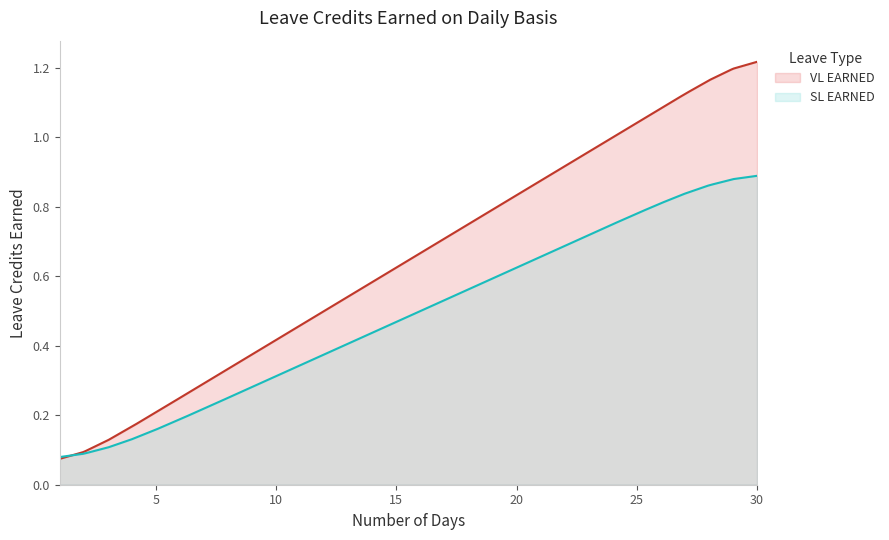

Rank the series by their maximum value, from highest to lowest.

VL EARNED, SL EARNED